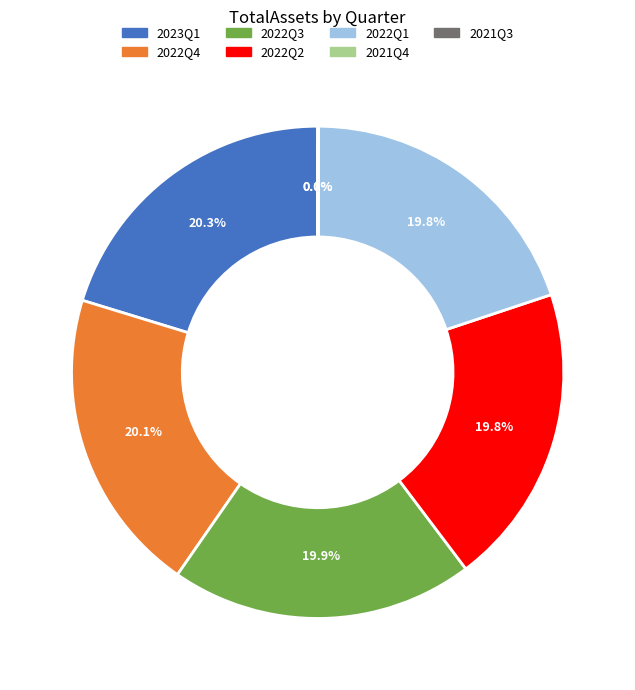

Is there a majority slice in this chart?

No